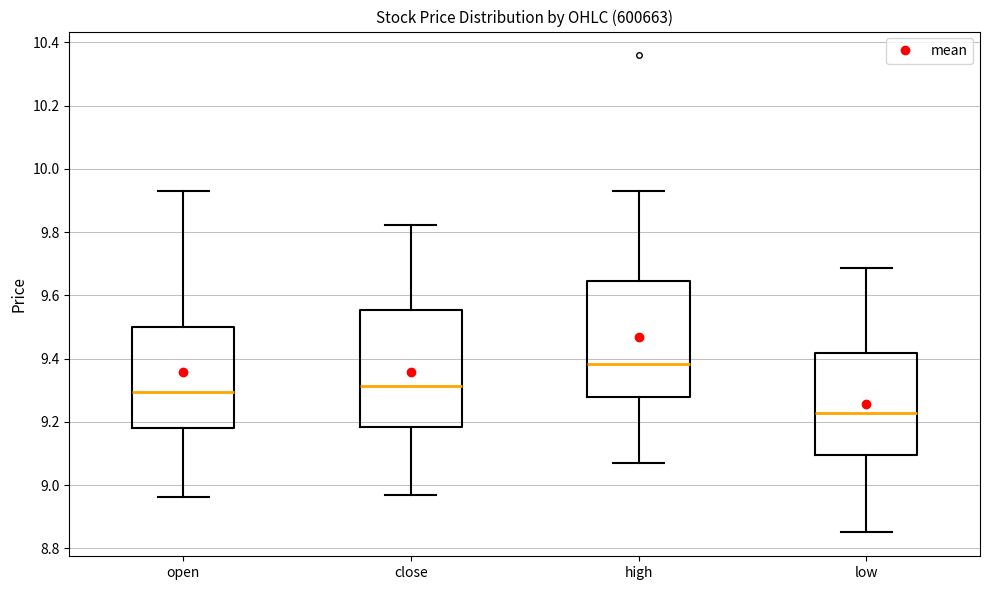

Reading left to right, transcribe this box plot: for each box, give where its median line is, the range the box spans, and where its two whiskers end, as read against the y-axis. The values are not printed on the chart, so give them approximately, as read against the axis.

open: median 9.30, box 9.18 to 9.50, whiskers 8.96 to 9.92
close: median 9.32, box 9.18 to 9.56, whiskers 8.96 to 9.82
high: median 9.38, box 9.28 to 9.64, whiskers 9.08 to 9.92
low: median 9.22, box 9.10 to 9.42, whiskers 8.86 to 9.68